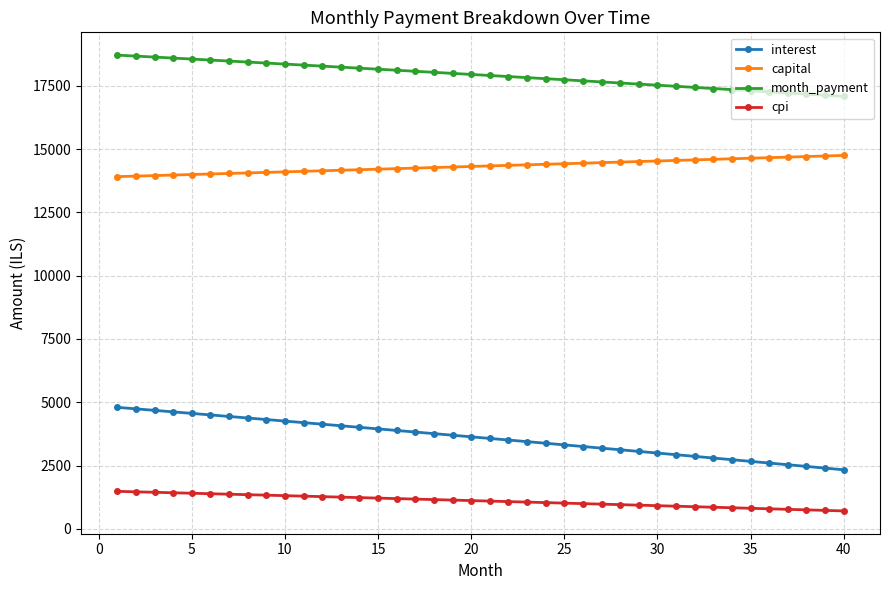

True or false: capital and interest cross at least once.

False